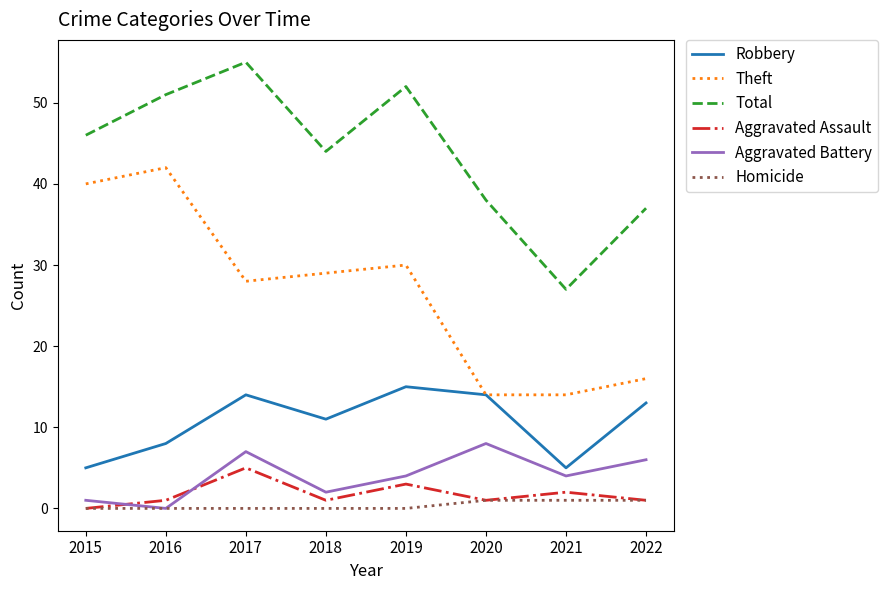

At how many categories does at least one series exceed 43?

5